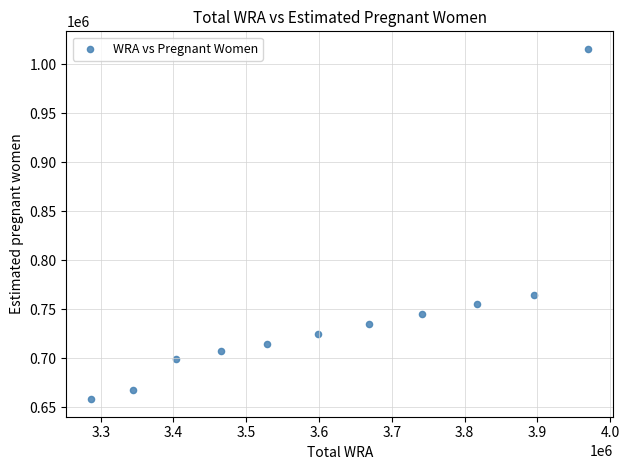

What Y value in the scatter plot is closest to 836958?

764869.3